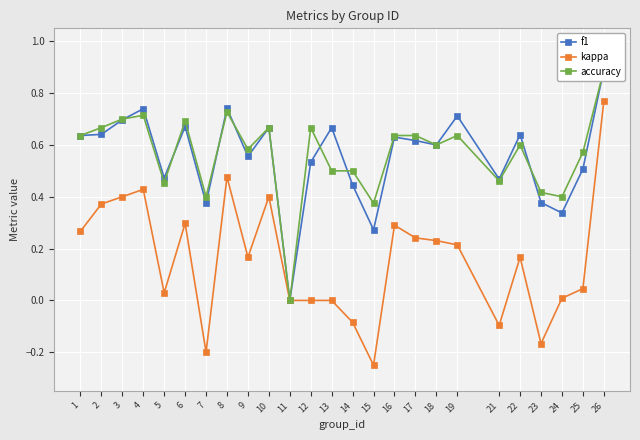

Count the number of categories in the chart.

25